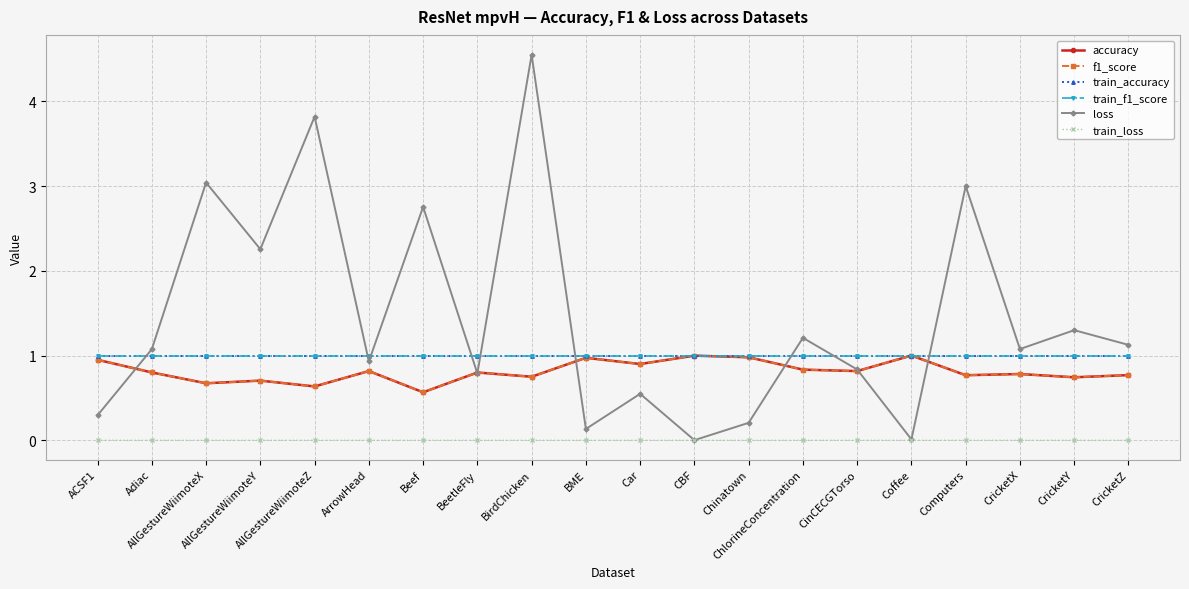

Does the chart have visible grid lines?

Yes